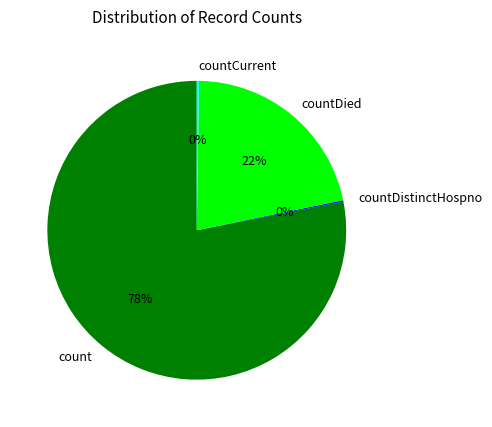

Is the sum of countDied and count greater than half?

Yes